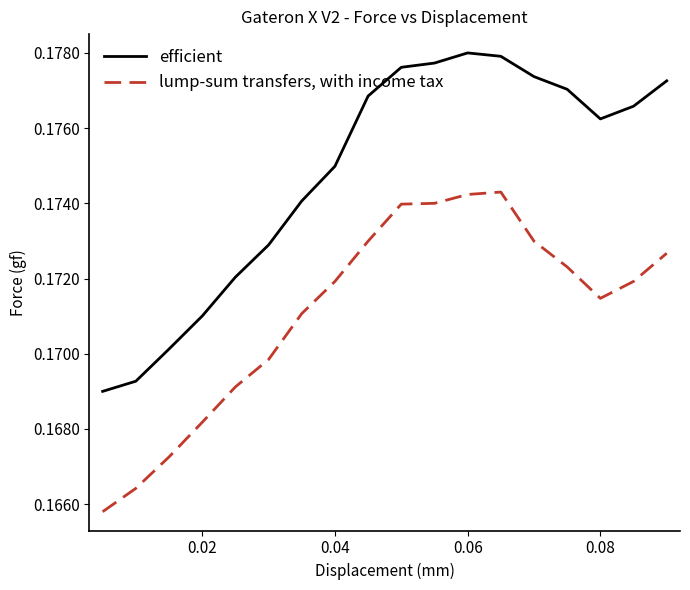

True or false: efficient and lump-sum transfers, with income tax intersect in this chart.

False